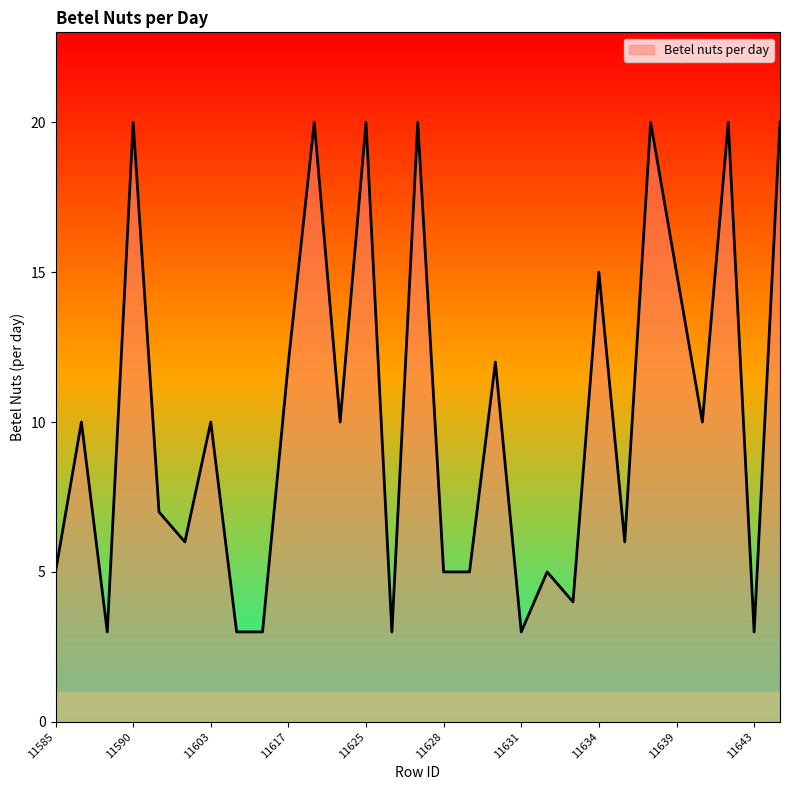

What is the maximum value shown in the chart?

20